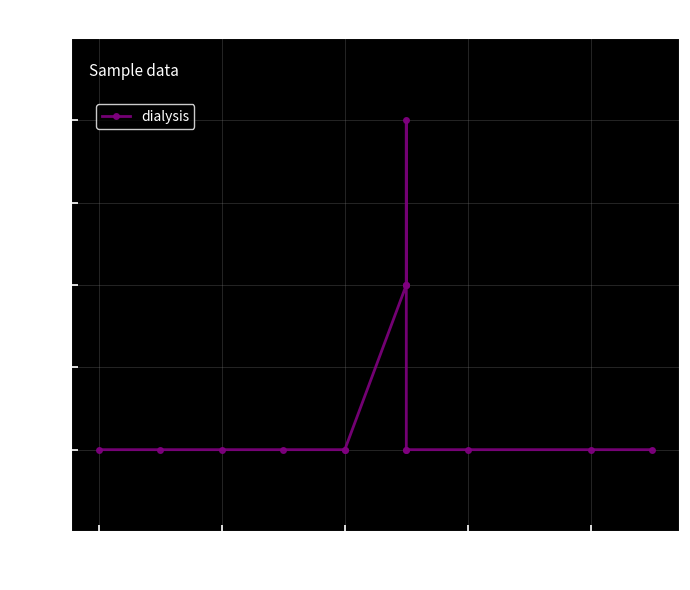

Count the number of categories in the chart.

15